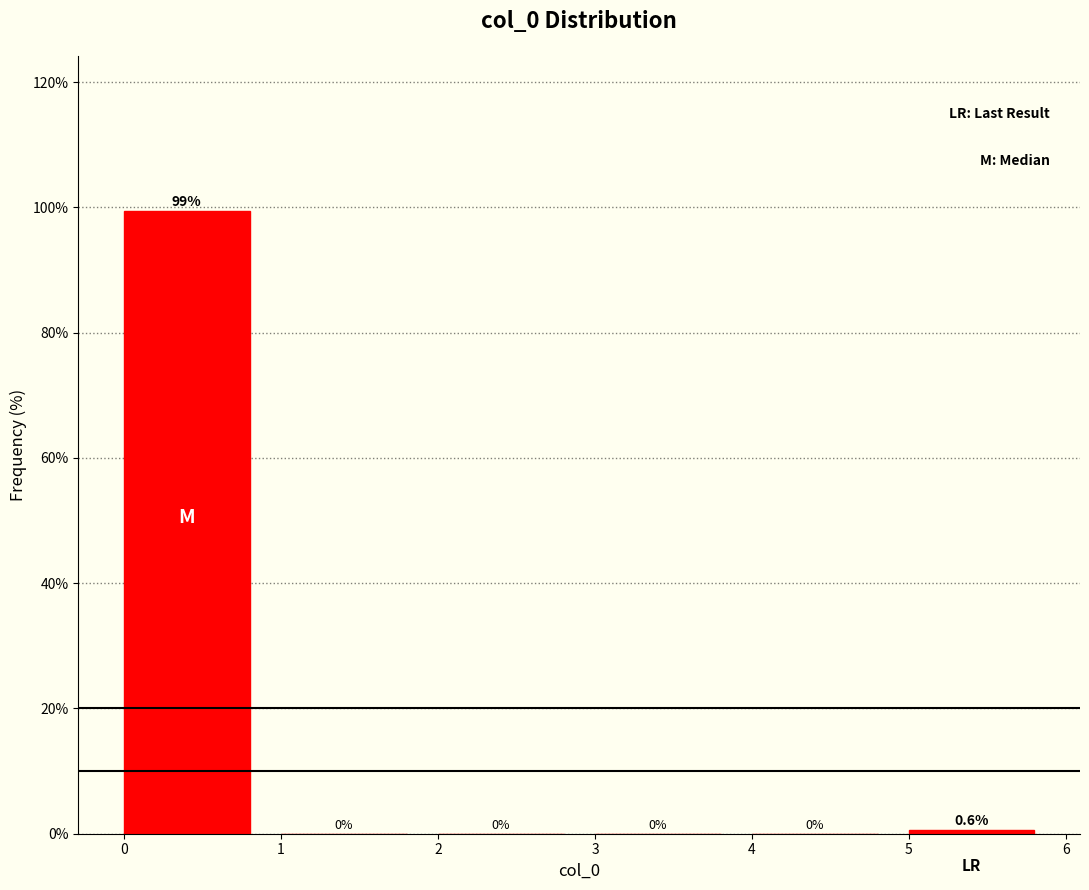

What is the height of the bar covering 5 to 6 on the x-axis?

0.6